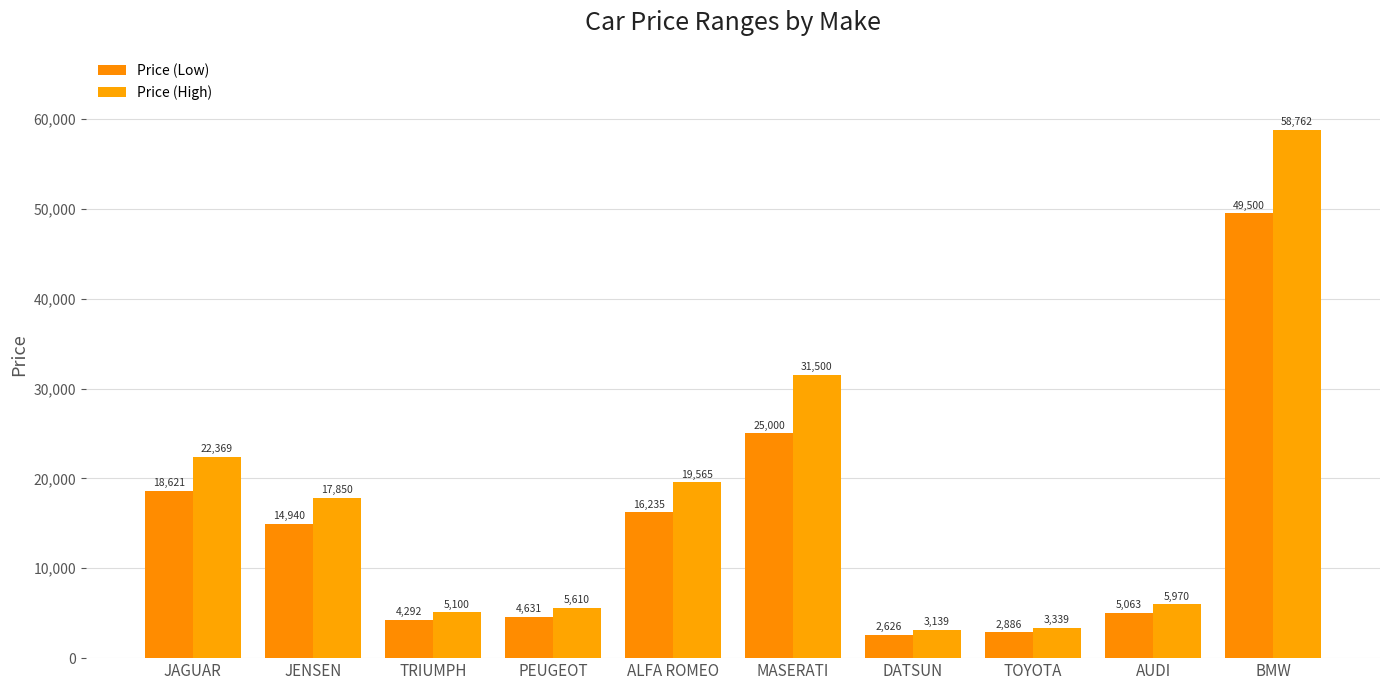

Which series has the largest total across all categories?

Price (High)